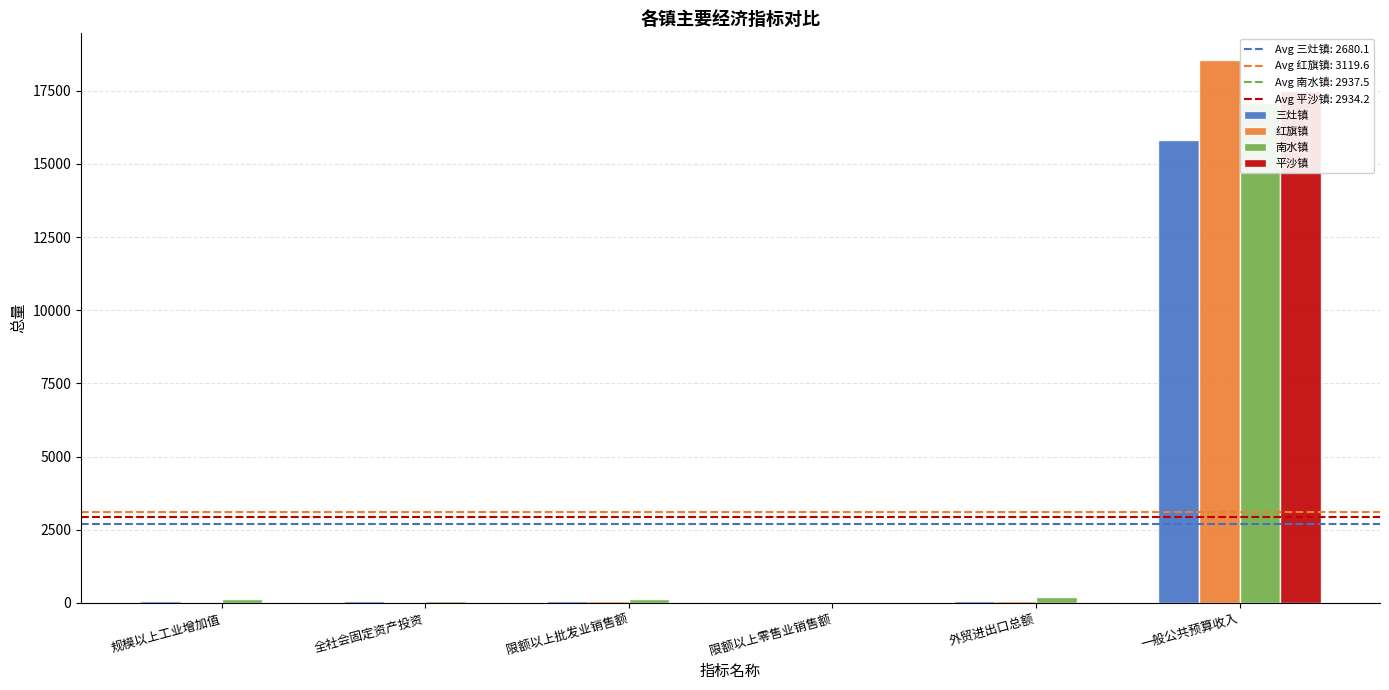

Reading right to left, extract all data points from this chart.

三灶镇: 一般公共预算收入=15824.0	外贸进出口总额=72.6	限额以上零售业销售额=1.0	限额以上批发业销售额=53.8	全社会固定资产投资=62.4	规模以上工业增加值=66.8
红旗镇: 一般公共预算收入=18539.0	外贸进出口总额=48.5	限额以上零售业销售额=6.5	限额以上批发业销售额=56.9	全社会固定资产投资=38.4	规模以上工业增加值=28.0
南水镇: 一般公共预算收入=17093.0	外贸进出口总额=206.6	限额以上零售业销售额=0.1	限额以上批发业销售额=140.5	全社会固定资产投资=46.9	规模以上工业增加值=137.7
平沙镇: 一般公共预算收入=17491.0	外贸进出口总额=30.1	限额以上零售业销售额=0.4	限额以上批发业销售额=32.7	全社会固定资产投资=30.9	规模以上工业增加值=19.8